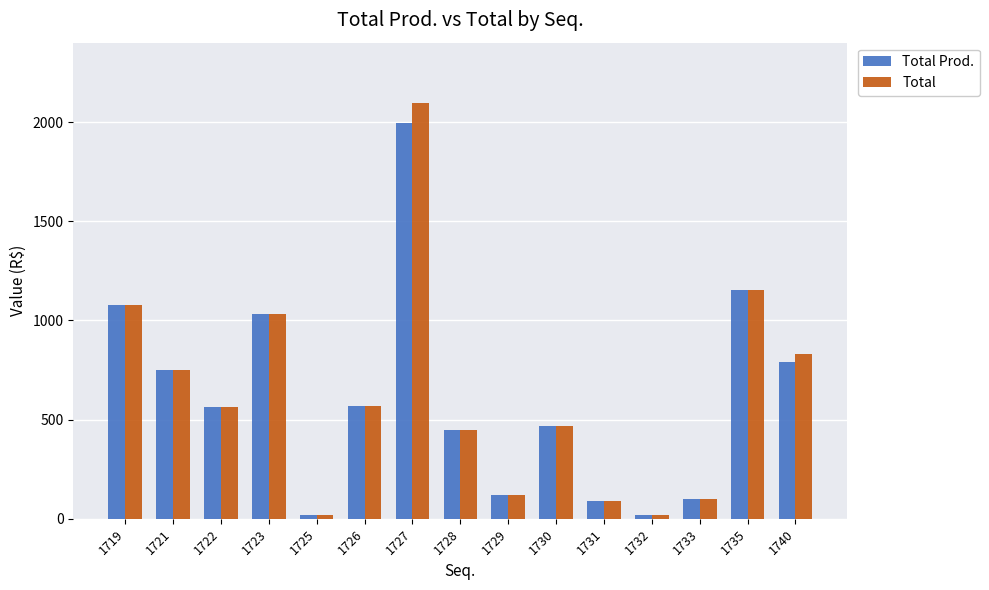

At how many categories does at least one series exceed 2086?

1